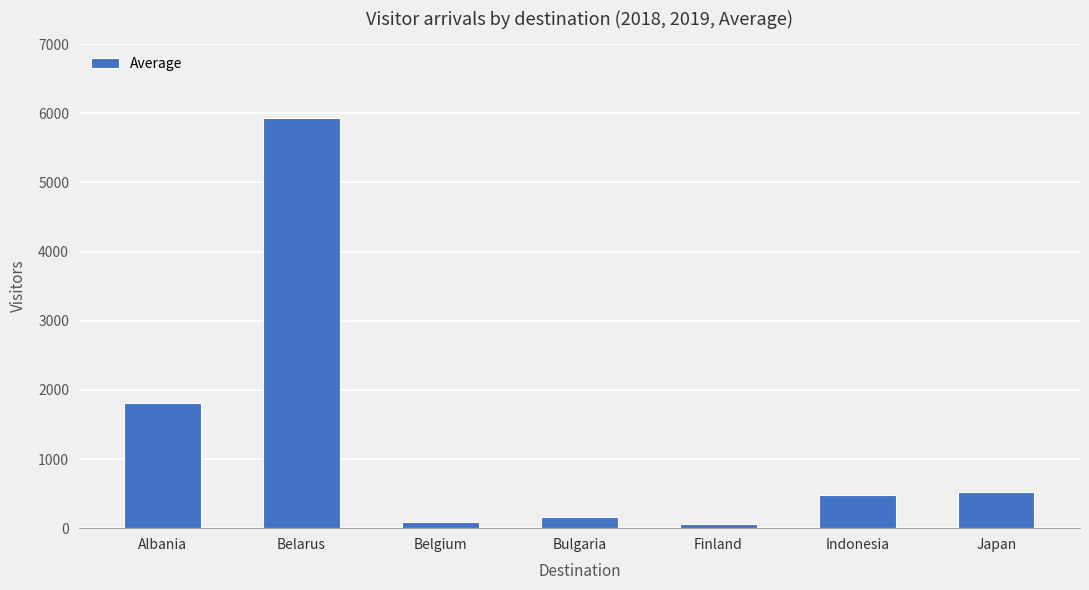

The value at Indonesia is 486.5. True or false?

True